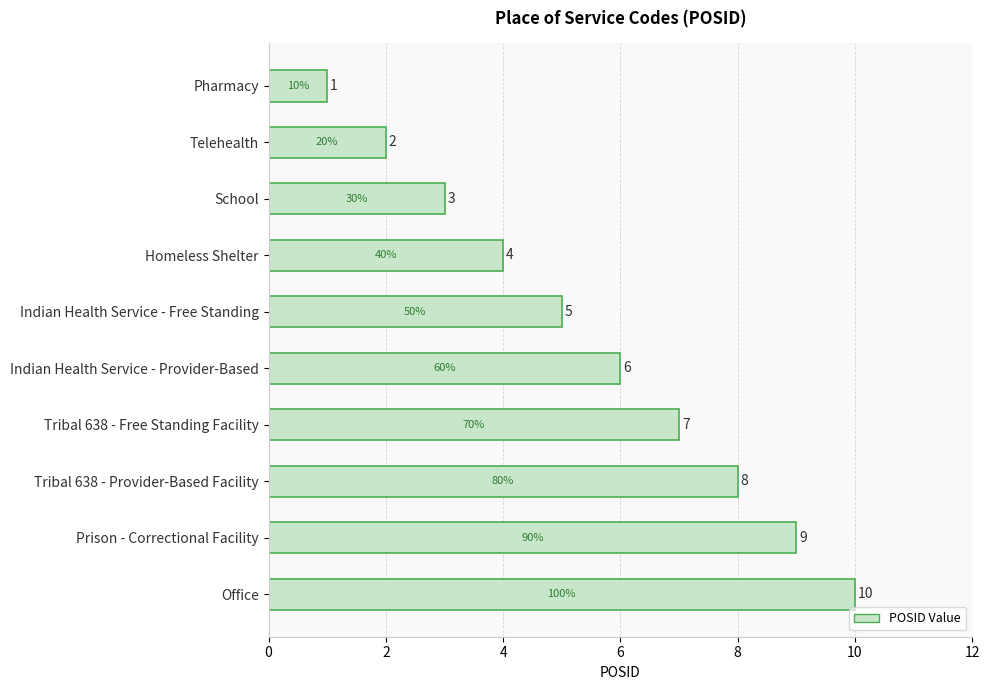

What is the average value?

6